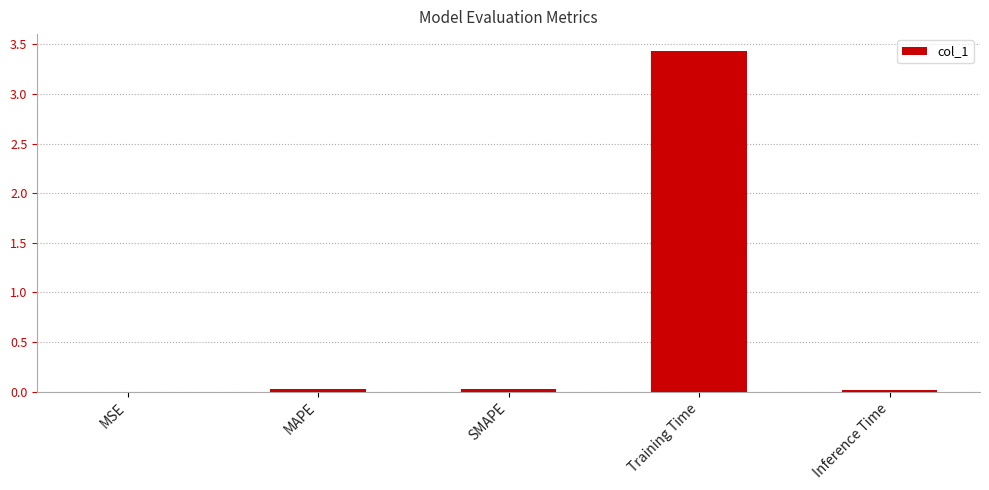

Are the bars grouped side by side (vs. stacked)?

No